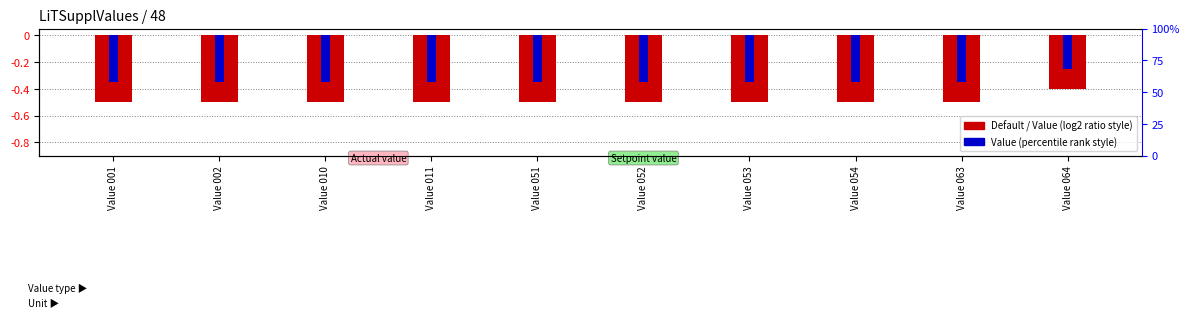

What is the difference between the maximum and second lowest values in the Default series?

0.1